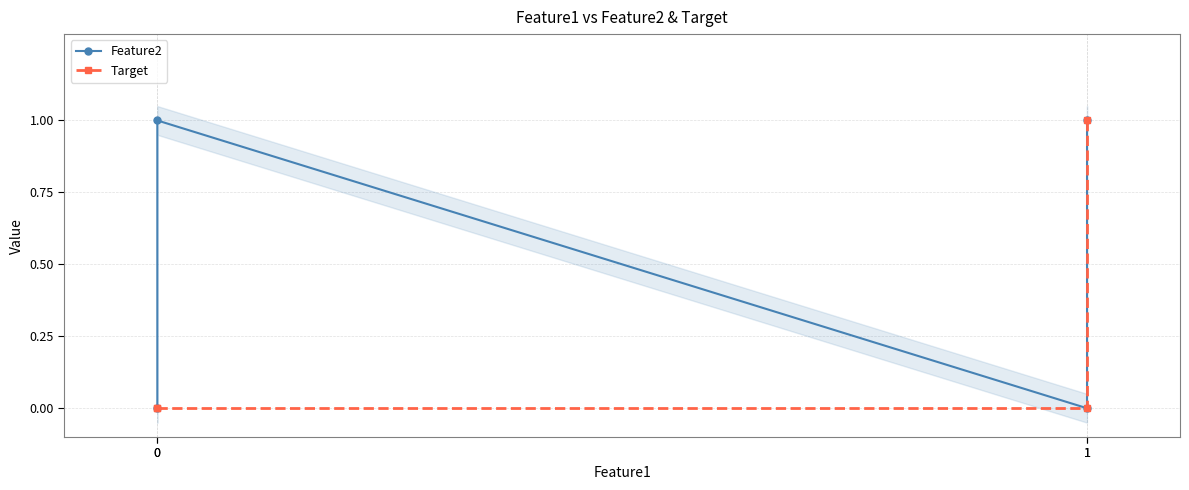

Reading right to left, list all the values displayed in this chart.

Feature2: 1	0	1	0
Target: 1	0	0	0